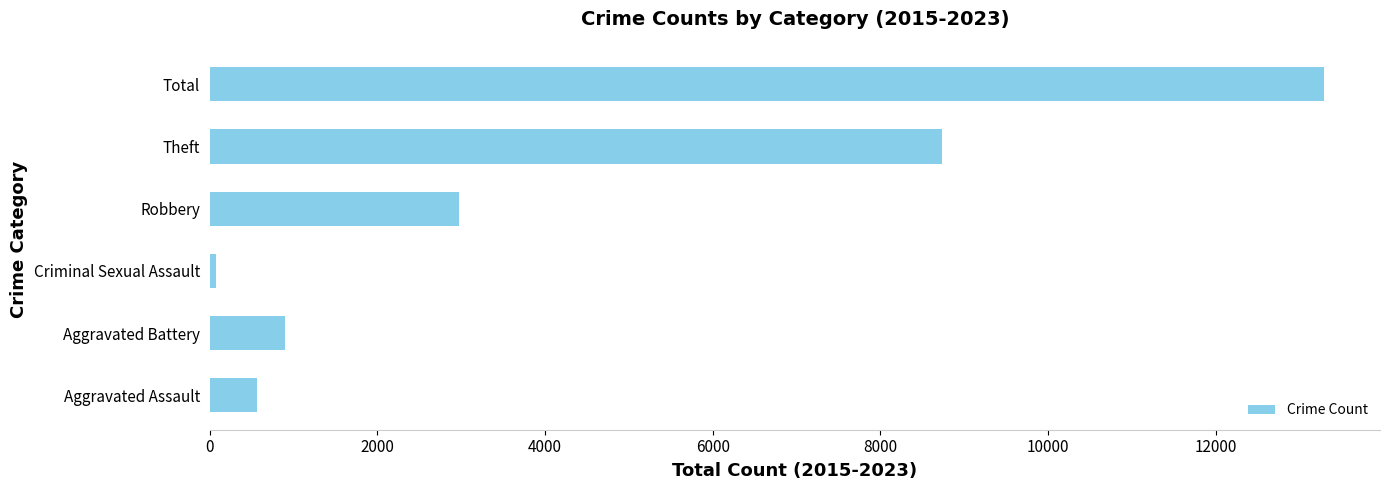

Count the number of data series in this chart.

1